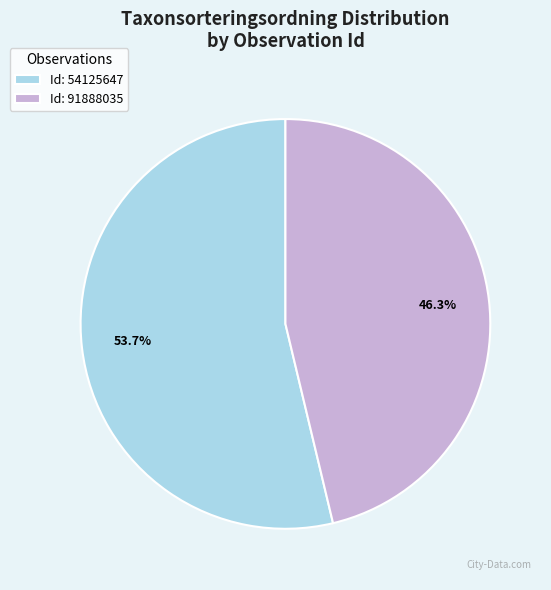

Does any single category account for the majority?

Yes